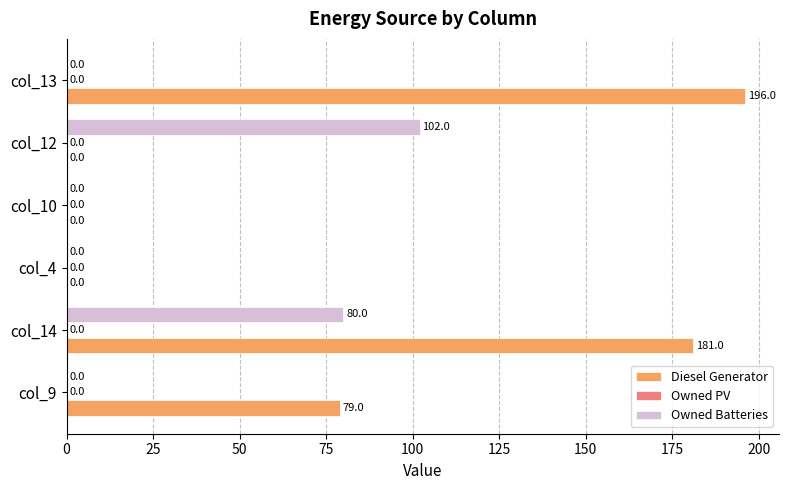

Which series has the largest total across all categories?

Diesel Generator